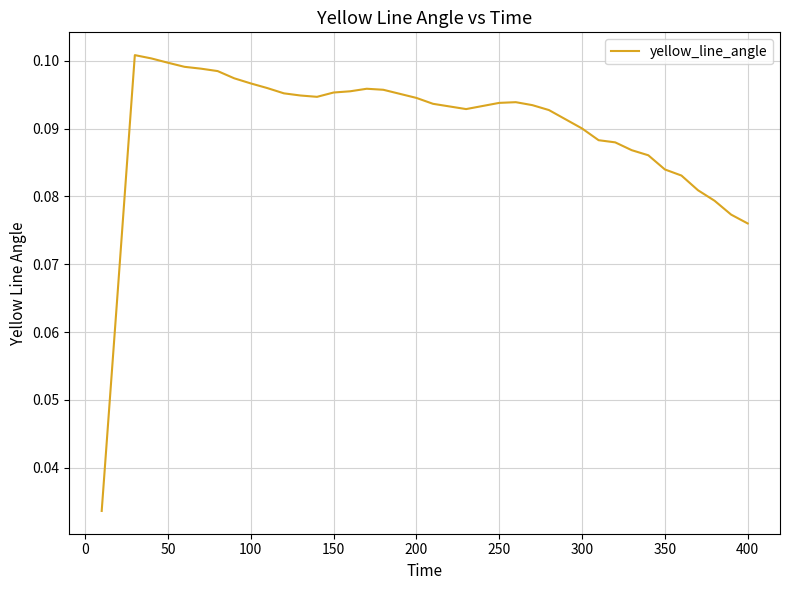

Is this an area chart (filled region under the line)?

No